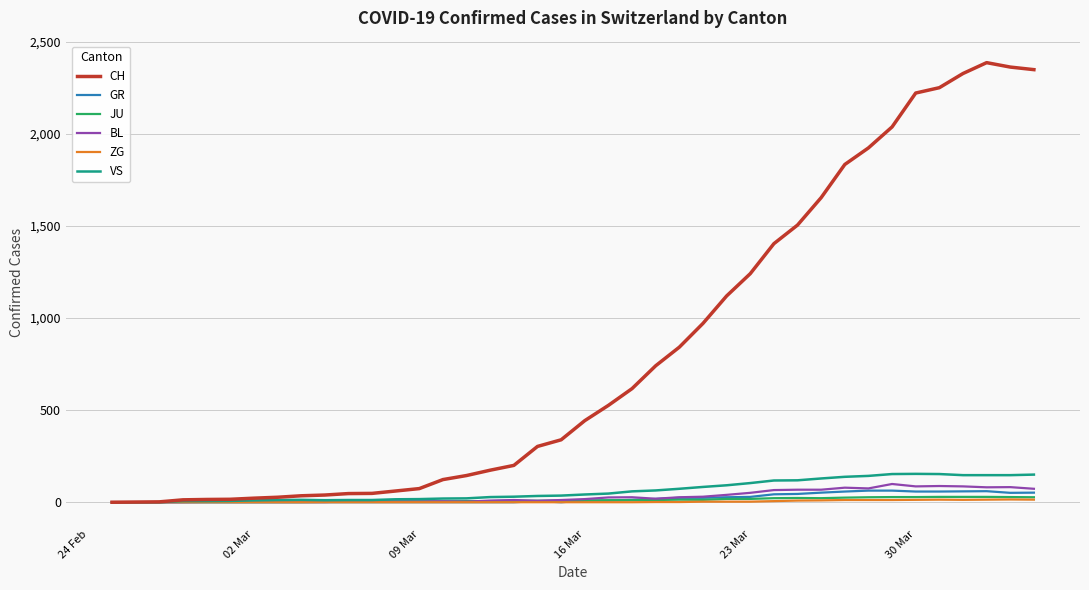

What are all the series names shown in the legend?

CH, GR, JU, BL, ZG, VS